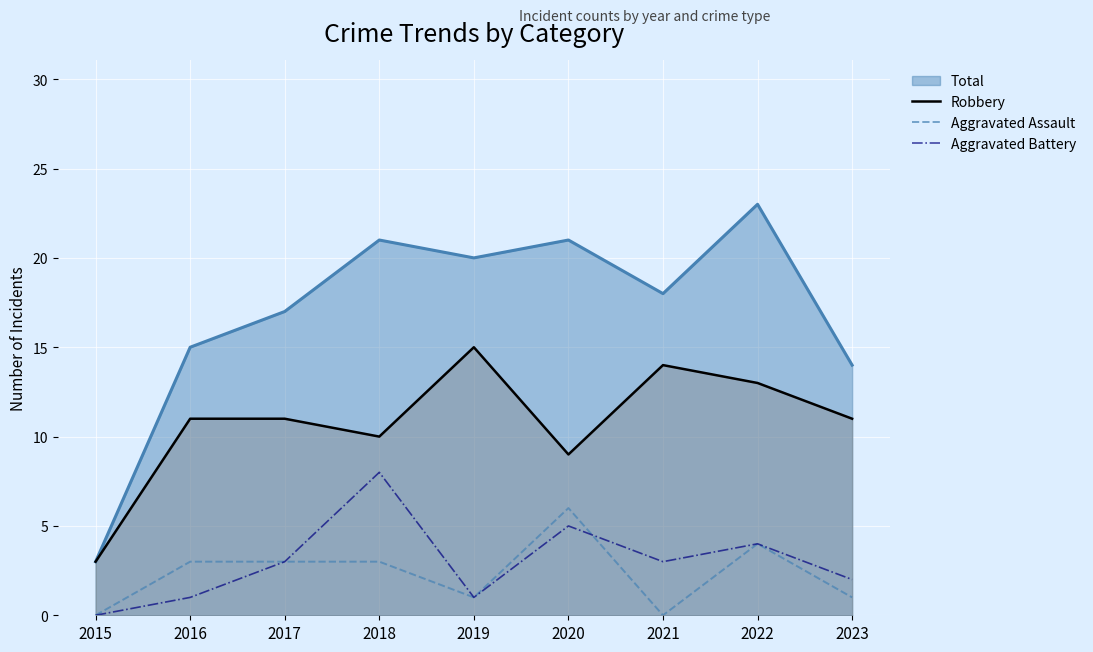

True or false: Aggravated Battery and Total intersect in this chart.

False